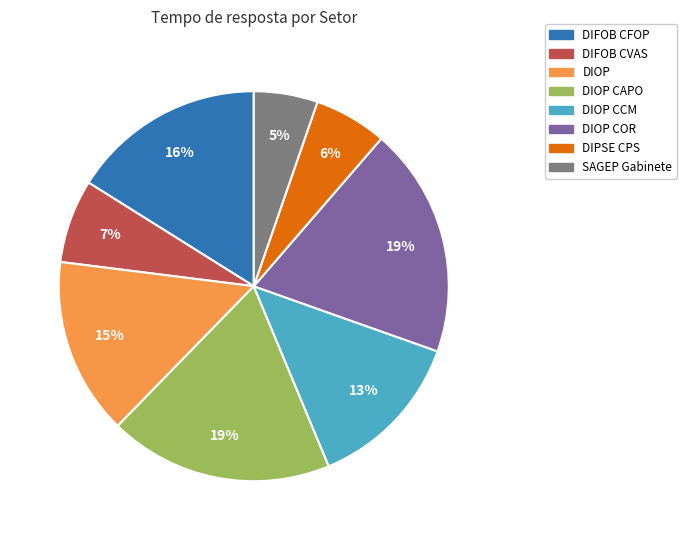

To the nearest percent, what is the average slice percentage?

12%